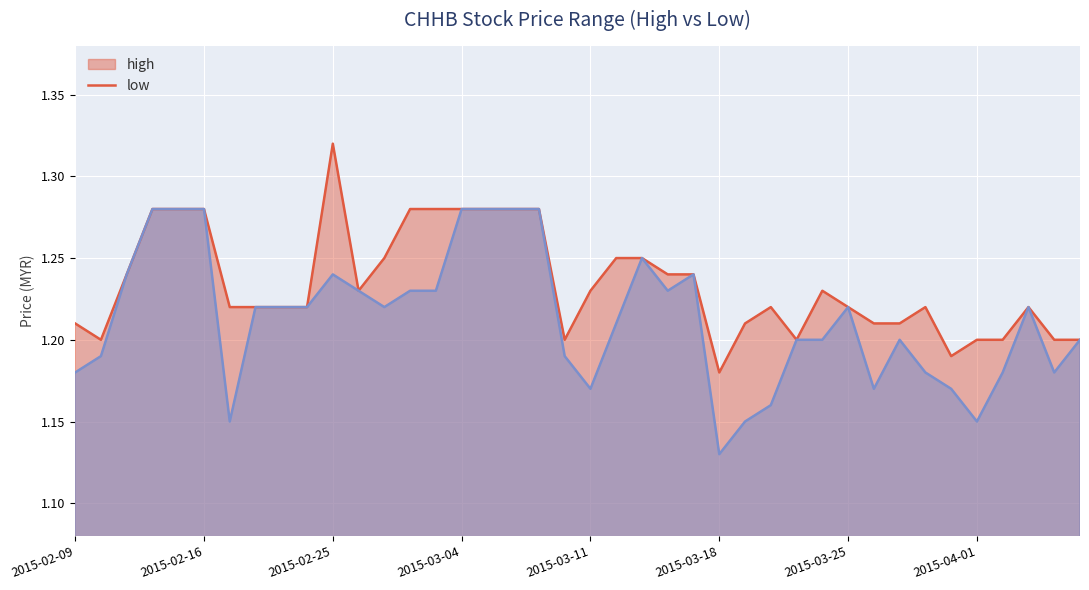

Reading left to right, transcribe all the data shown in this chart.

high: 2015-02-09=1.2	2015-02-10=1.2	2015-02-11=1.2	2015-02-12=1.3	2015-02-13=1.3	2015-02-16=1.3	2015-02-17=1.2	2015-02-18=1.2	2015-02-23=1.2	2015-02-24=1.2	2015-02-25=1.3	2015-02-26=1.2	2015-02-27=1.2	2015-03-02=1.3	2015-03-03=1.3	2015-03-04=1.3	2015-03-05=1.3	2015-03-06=1.3	2015-03-09=1.3	2015-03-10=1.2	2015-03-11=1.2	2015-03-12=1.2	2015-03-13=1.2	2015-03-16=1.2	2015-03-17=1.2	2015-03-18=1.2	2015-03-19=1.2	2015-03-20=1.2	2015-03-23=1.2	2015-03-24=1.2	2015-03-25=1.2	2015-03-26=1.2	2015-03-27=1.2	2015-03-30=1.2	2015-03-31=1.2	2015-04-01=1.2	2015-04-02=1.2	2015-04-03=1.2	2015-04-06=1.2	2015-04-07=1.2
low: 2015-02-09=1.2	2015-02-10=1.2	2015-02-11=1.2	2015-02-12=1.3	2015-02-13=1.3	2015-02-16=1.3	2015-02-17=1.1	2015-02-18=1.2	2015-02-23=1.2	2015-02-24=1.2	2015-02-25=1.2	2015-02-26=1.2	2015-02-27=1.2	2015-03-02=1.2	2015-03-03=1.2	2015-03-04=1.3	2015-03-05=1.3	2015-03-06=1.3	2015-03-09=1.3	2015-03-10=1.2	2015-03-11=1.2	2015-03-12=1.2	2015-03-13=1.2	2015-03-16=1.2	2015-03-17=1.2	2015-03-18=1.1	2015-03-19=1.1	2015-03-20=1.2	2015-03-23=1.2	2015-03-24=1.2	2015-03-25=1.2	2015-03-26=1.2	2015-03-27=1.2	2015-03-30=1.2	2015-03-31=1.2	2015-04-01=1.1	2015-04-02=1.2	2015-04-03=1.2	2015-04-06=1.2	2015-04-07=1.2